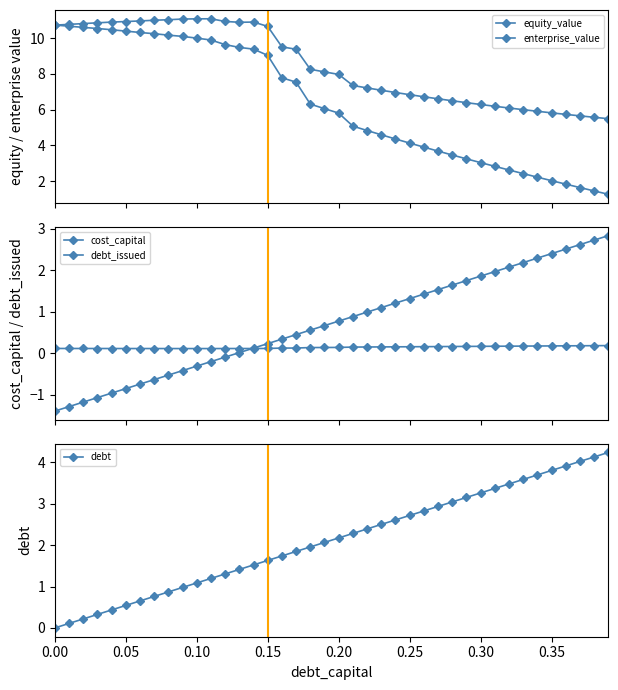

Which series has the largest range (max minus min)?

equity_value